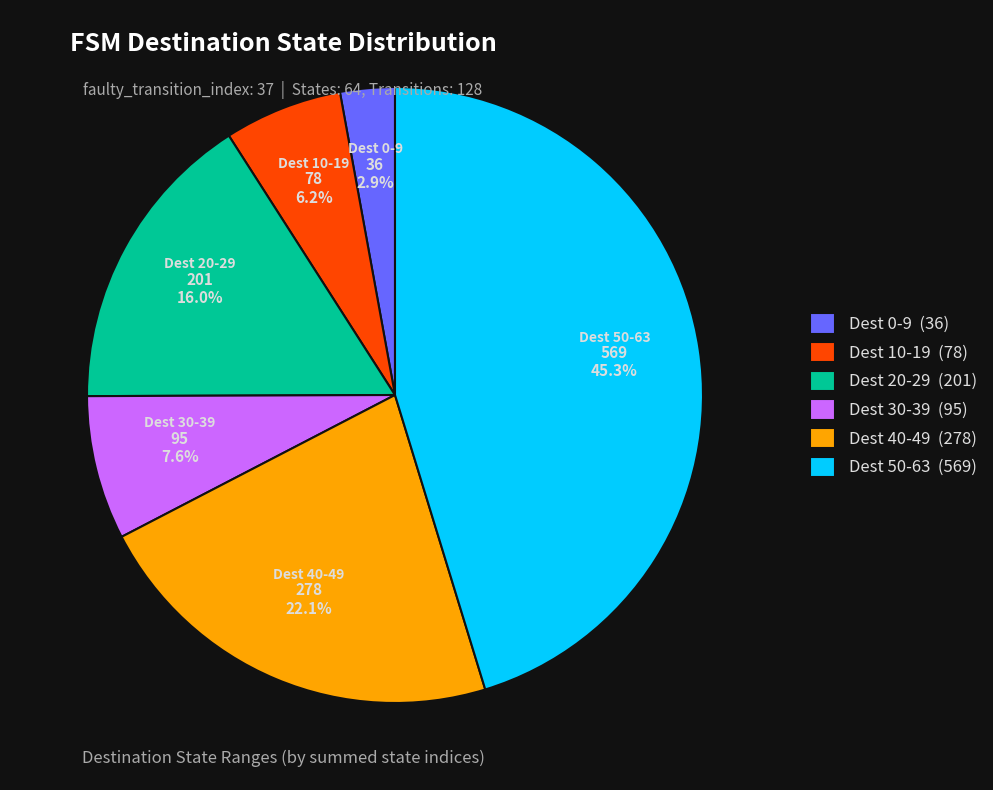

Between Dest 40-49 (278) and Dest 10-19 (78), which is larger?

Dest 40-49 (278)